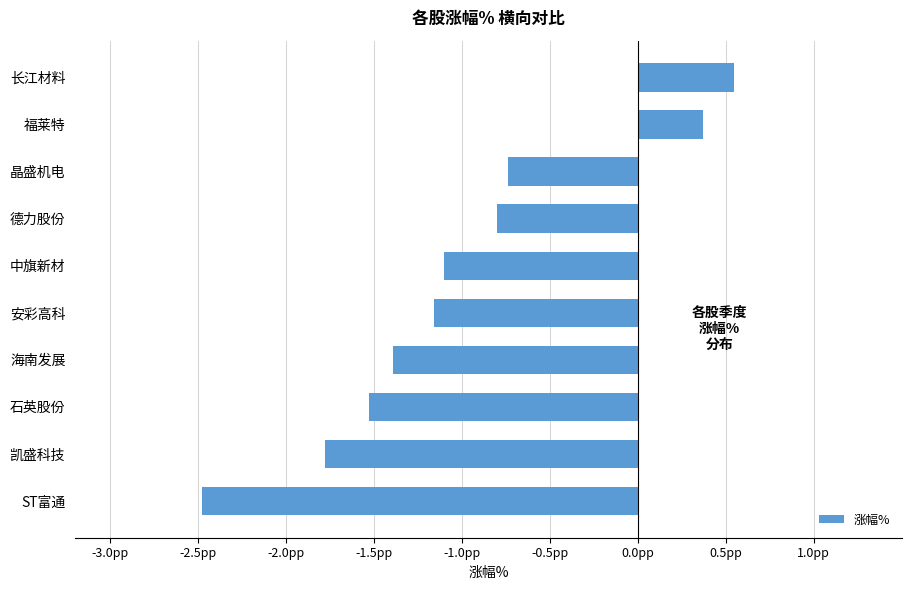

List the labels in order of value, largest first.

长江材料, 福莱特, 晶盛机电, 德力股份, 中旗新材, 安彩高科, 海南发展, 石英股份, 凯盛科技, ST富通